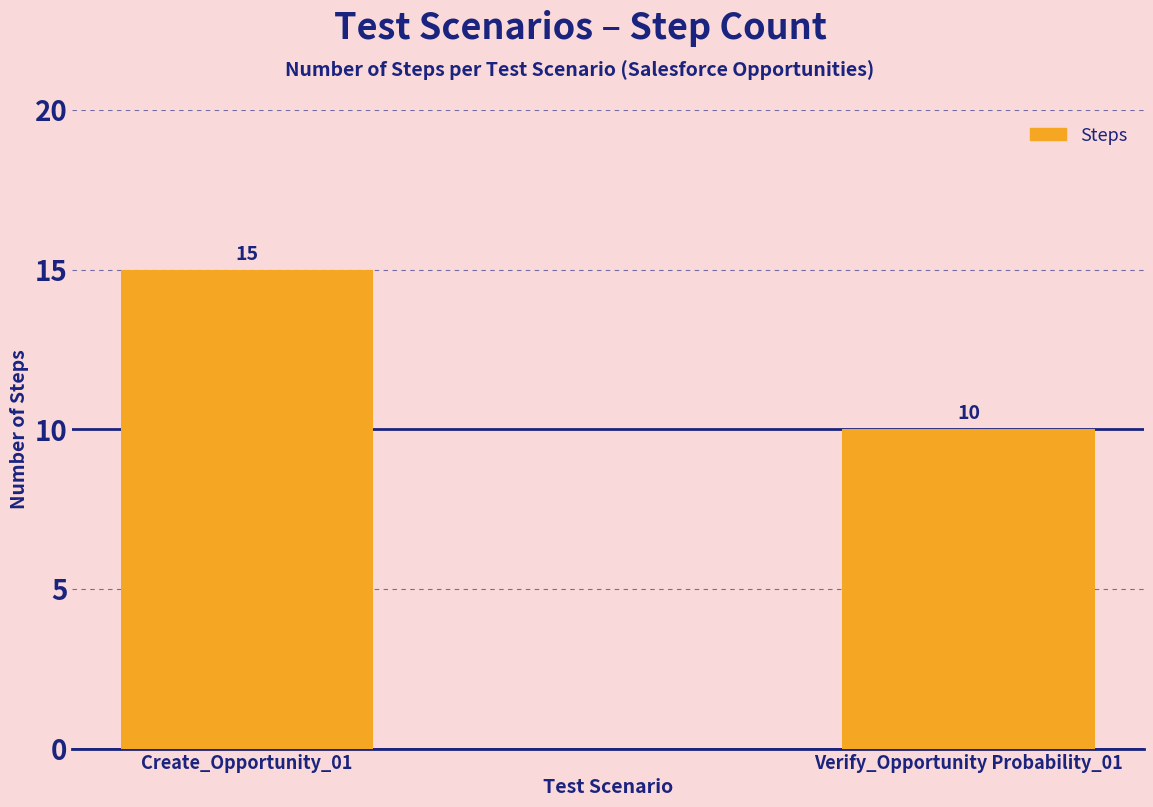

List the labels in order of value, largest first.

Create_Opportunity_01, Verify_Opportunity Probability_01